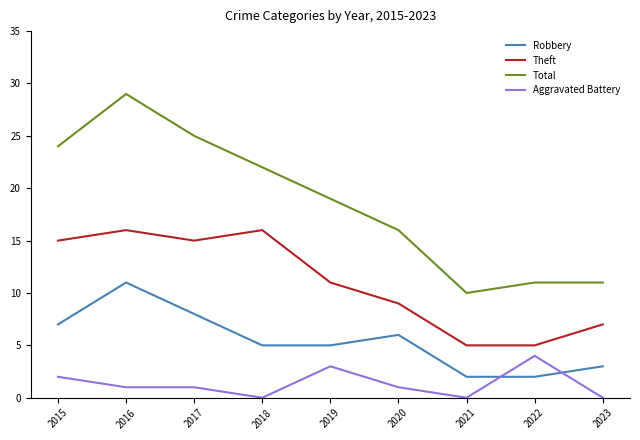

The value of Theft at 2022 is 8. True or false?

False